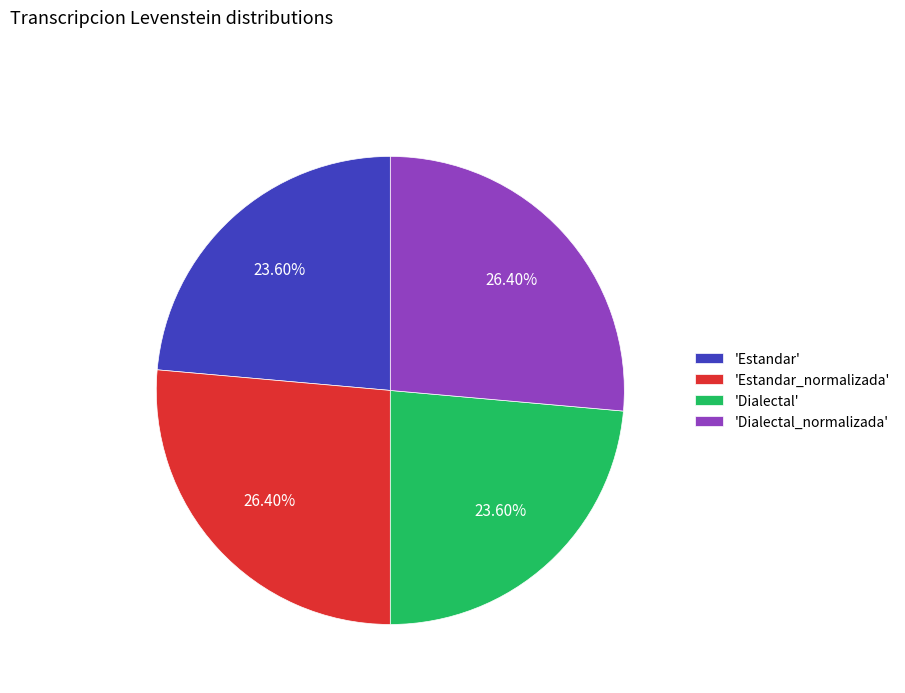

Is there any slice that represents more than half of the pie?

No